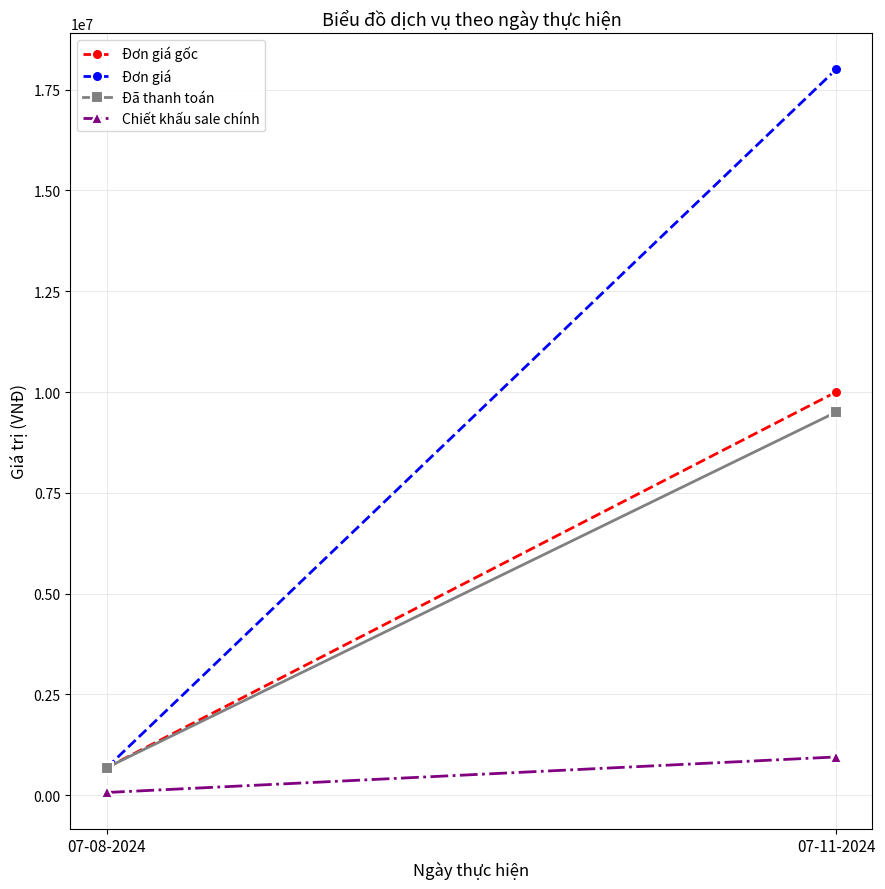

What is the total value across all series at 07-11-2024?

38450000